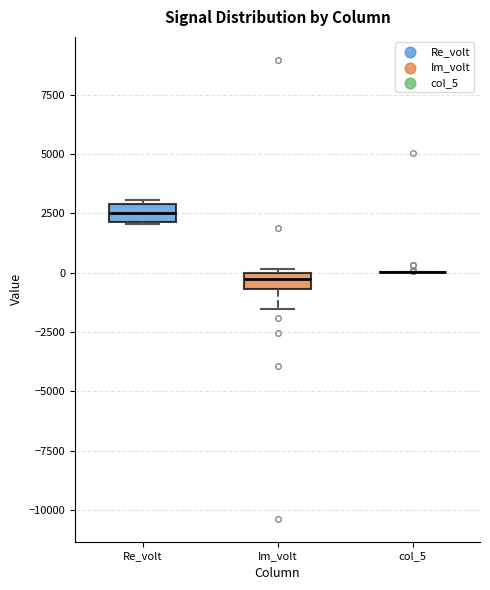

Where is the upper edge of the box for Re_volt on the y-axis? The values are not printed on the chart, so give them approximately, as read against the axis.

3000